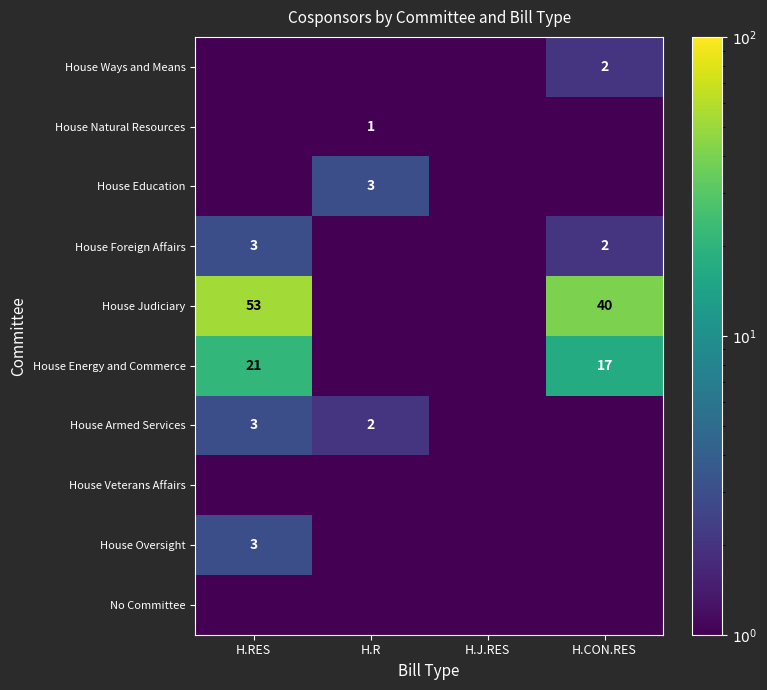

Rank the series by their maximum value, from lowest to highest.

House Veterans Affairs, No Committee, House Natural Resources, House Ways and Means, House Education, House Foreign Affairs, House Armed Services, House Oversight, House Energy and Commerce, House Judiciary